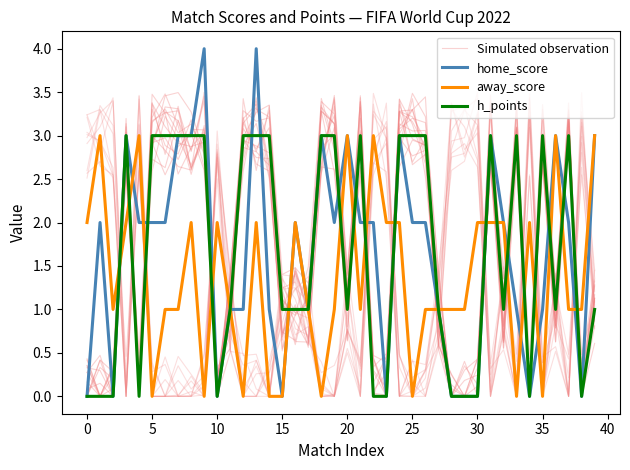

How many values in the home_score series exceed 2?

11